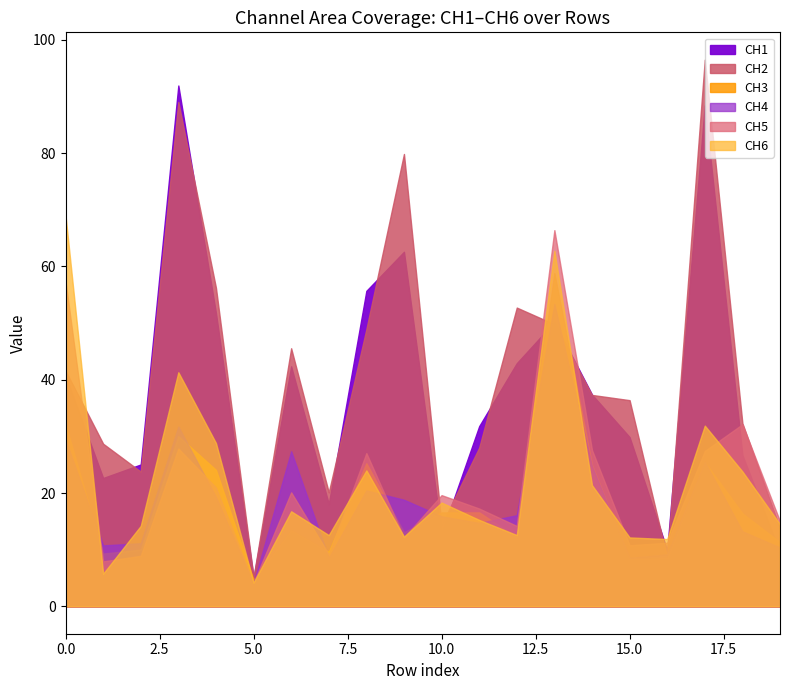

Reading right to left, list all the values displayed in this chart.

CH1: 9.6	26.7	88.4	9.9	29.9	37.4	50.2	42.9	31.8	12.8	62.6	55.7	18.1	42.4	5.1	51.8	91.9	25.0	22.7	40.7
CH2: 13.8	32.3	96.5	8.6	36.4	37.3	49.8	52.7	28.0	14.4	79.8	48.9	20.1	45.5	5.2	56.2	89.0	23.8	28.7	41.6
CH3: 11.3	16.4	25.5	8.5	8.4	24.9	58.8	12.2	16.6	16.6	13.1	25.3	9.6	13.5	4.7	24.1	30.1	10.0	9.3	32.1
CH4: 10.4	13.2	25.5	9.2	8.6	24.8	53.4	16.1	14.7	15.9	18.8	20.5	8.6	27.4	4.1	19.3	31.7	11.1	10.8	29.4
CH5: 15.0	32.1	27.4	11.2	10.8	27.6	66.4	14.2	17.3	19.6	12.2	27.0	9.2	20.1	4.1	21.0	27.8	8.9	7.9	57.4
CH6: 14.5	23.8	31.9	11.9	12.2	21.4	62.7	12.6	15.3	18.3	12.3	24.0	12.6	16.8	4.2	28.8	41.3	14.2	5.8	69.0